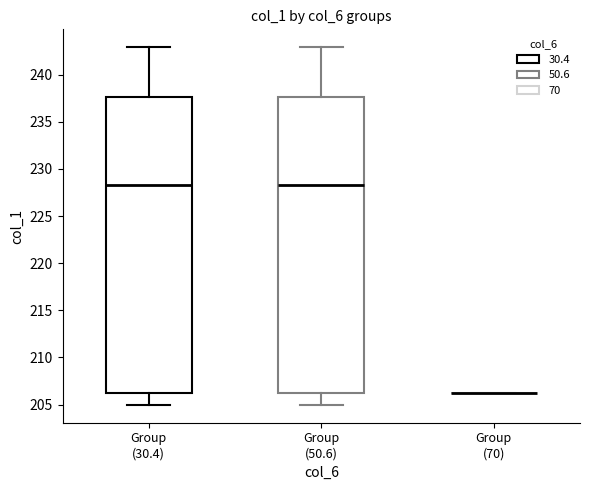

Where is the upper edge of the box for Group (30.4) on the y-axis? The values are not printed on the chart, so give them approximately, as read against the axis.

237.5